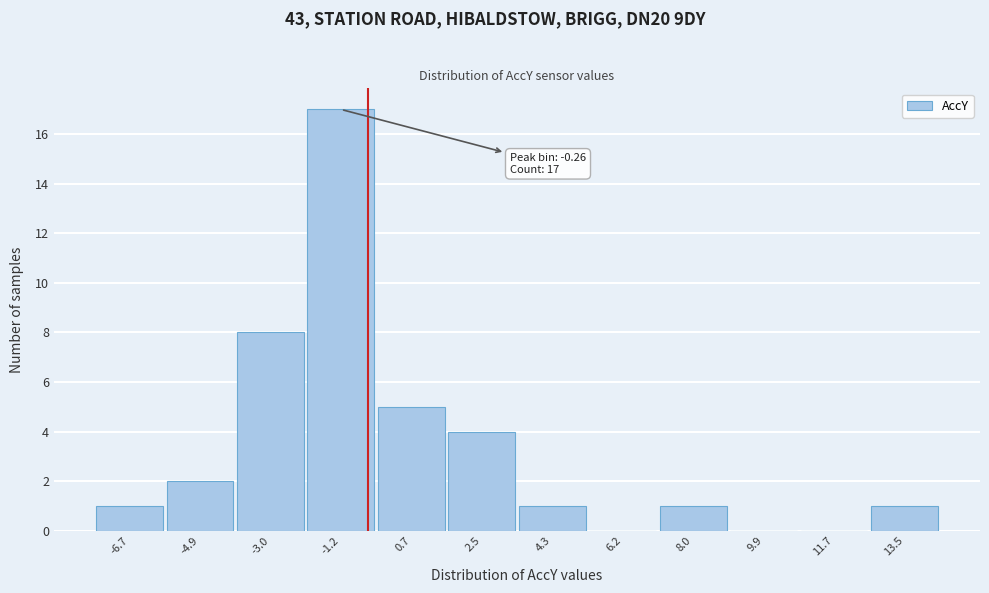

Reading left to right, extract all data points from this chart.

-6.7=1	-4.9=2	-3.0=8	-1.2=17	0.7=5	2.5=4	4.3=1	6.2=0	8.0=1	9.9=0	11.7=0	13.5=1